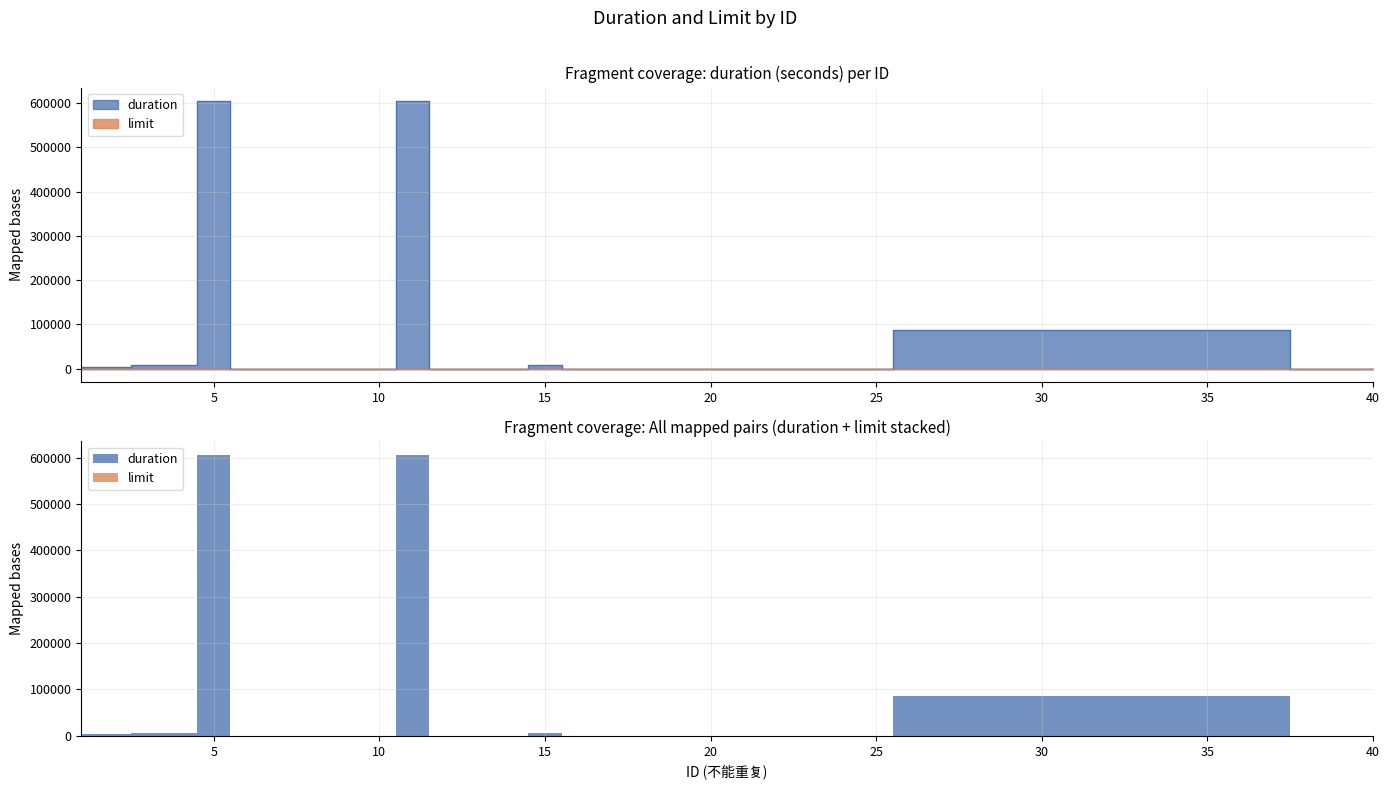

Is it true that the value at 15 is 3390?

False